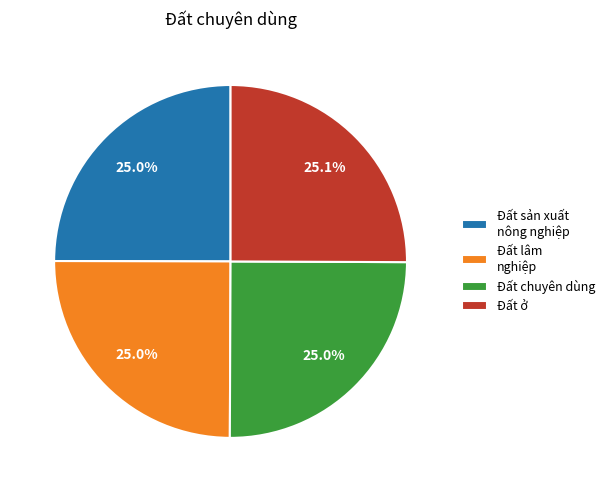

What is the ratio of the value at Đất sản xuất nông nghiệp to the value at Đất ở?

1.0